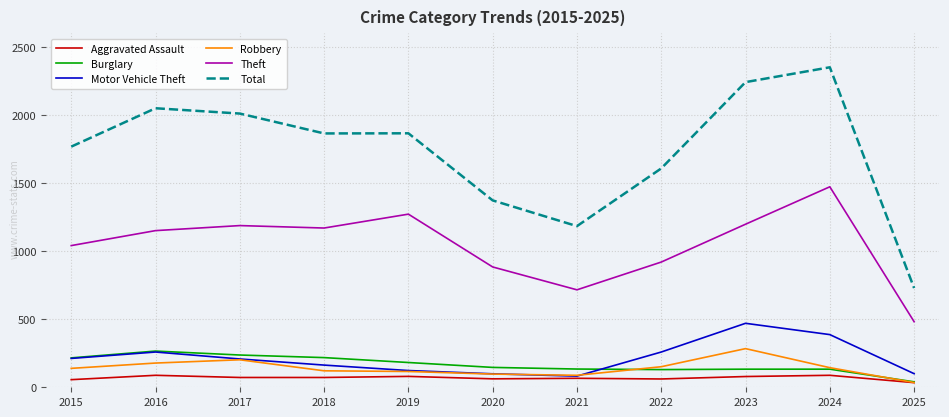

True or false: Robbery and Total intersect in this chart.

False